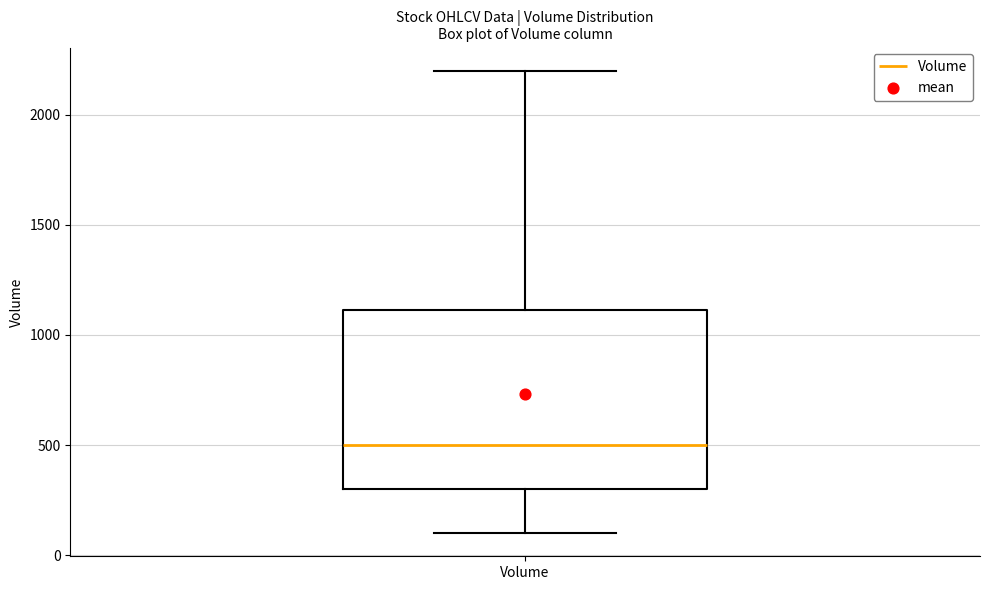

Transcribe this box plot: give where the median line is, the range the box spans, and where the two whiskers end, as read against the y-axis. The values are not printed on the chart, so give them approximately, as read against the axis.

median 500, box 300 to 1100, whiskers 100 to 2200